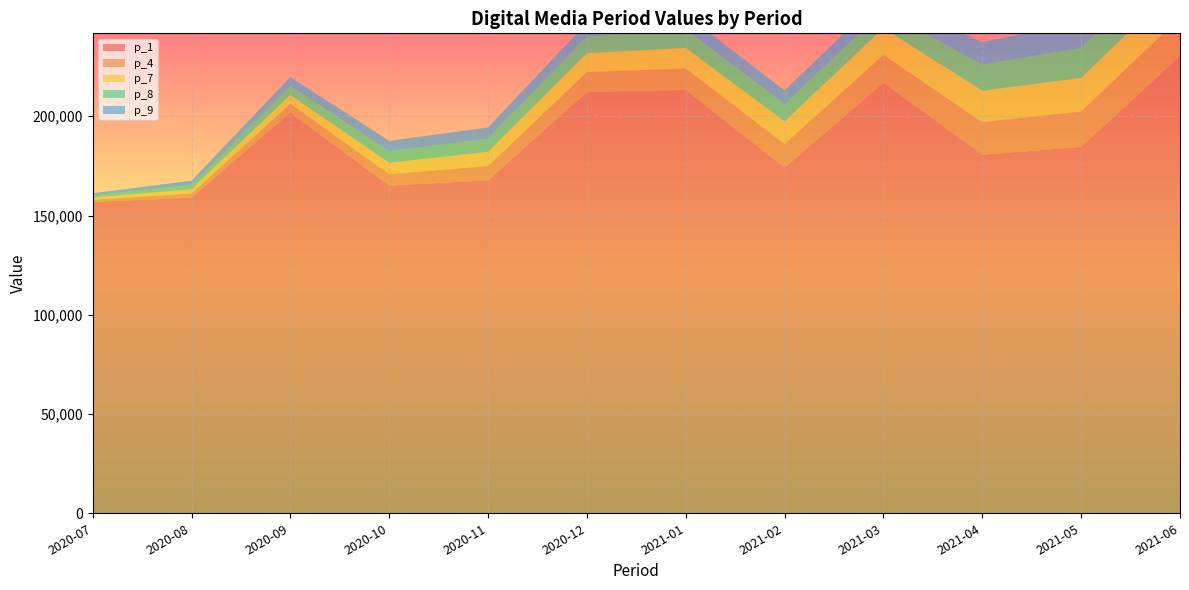

Reading right to left, what are all the values shown in this chart?

p_1: 2021-06=230276.5	2021-05=184532.3	2021-04=180615.7	2021-03=216871.6	2021-02=174066.5	2021-01=213264.2	2020-12=212238.2	2020-11=167757.2	2020-10=165064.2	2020-09=201841.8	2020-08=159012.7	2020-07=156841.6
p_4: 2021-06=19457.2	2021-05=17938.9	2021-04=16418.1	2021-03=14069.7	2021-02=11978.9	2021-01=10863.7	2020-12=10065.9	2020-11=7194.8	2020-10=5778.8	2020-09=4475.4	2020-08=2136.4	2020-07=1090.8
p_7: 2021-06=17764.9	2021-05=16870.7	2021-04=15872.7	2021-03=13524.3	2021-02=11433.5	2021-01=10318.3	2020-12=9520.4	2020-11=7194.8	2020-10=5778.8	2020-09=4475.4	2020-08=2136.4	2020-07=1090.8
p_8: 2021-06=15943.7	2021-05=15178.4	2021-04=13112.2	2021-03=8942.6	2021-02=8672.9	2021-01=9250.1	2020-12=8452.2	2020-11=6649.4	2020-10=5778.8	2020-09=4475.4	2020-08=2136.4	2020-07=1090.8
p_9: 2021-06=14584.0	2021-05=13357.2	2021-04=11291.0	2021-03=7582.9	2021-02=6851.8	2021-01=7557.8	2020-12=6759.9	2020-11=5581.2	2020-10=5233.4	2020-09=4475.4	2020-08=2136.4	2020-07=1090.8